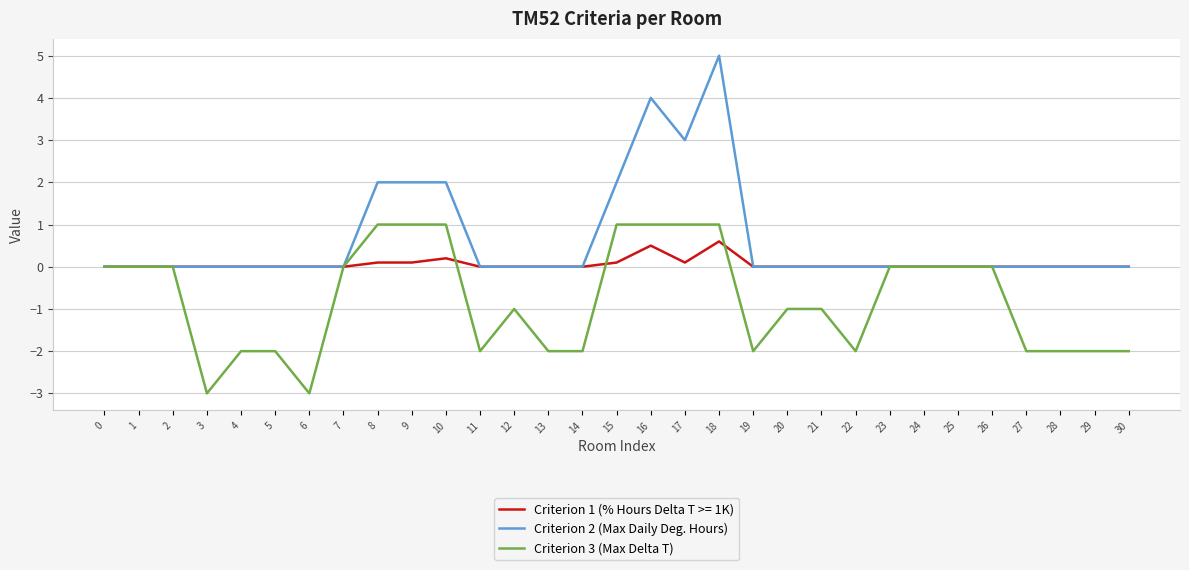

Rank the series by their average value, from lowest to highest.

Criterion 3 (Max Delta T), Criterion 1 (% Hours Delta T >= 1K), Criterion 2 (Max Daily Deg. Hours)